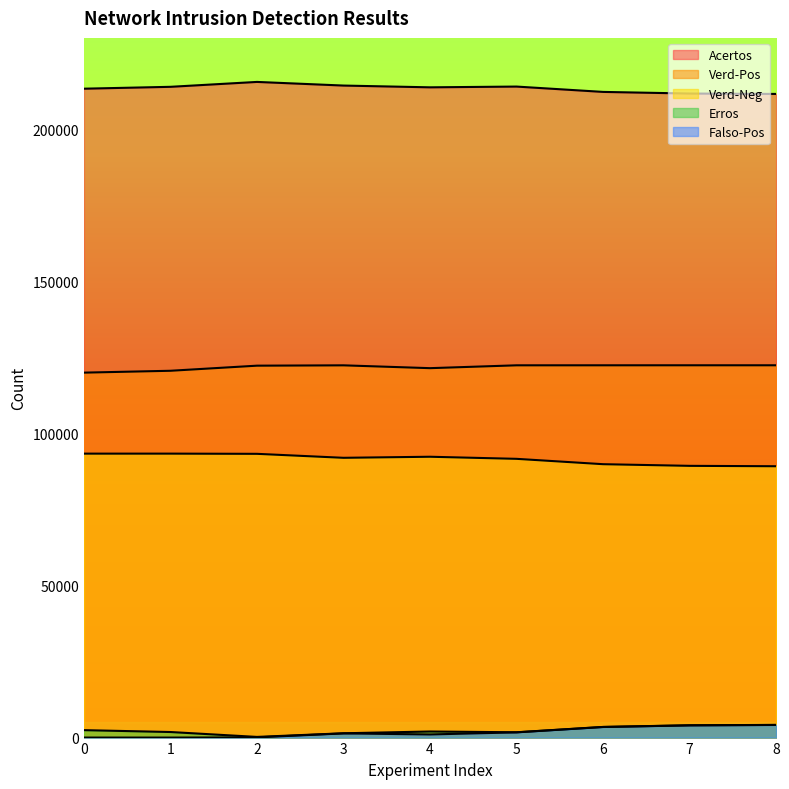

Reading left to right, what are all the values shown in this chart?

Acertos: 213300	213916	215526	214330	213749	213998	212243	211706	211577
Verd-Pos: 119963	120576	122253	122364	121434	122370	122376	122382	122382
Verd-Neg: 93337	93340	93273	91966	92315	91628	89867	89324	89195
Erros: 2445	1829	219	1415	1996	1747	3502	4039	4168
Falso-Pos: 7	4	71	1378	1029	1716	3477	4020	4149